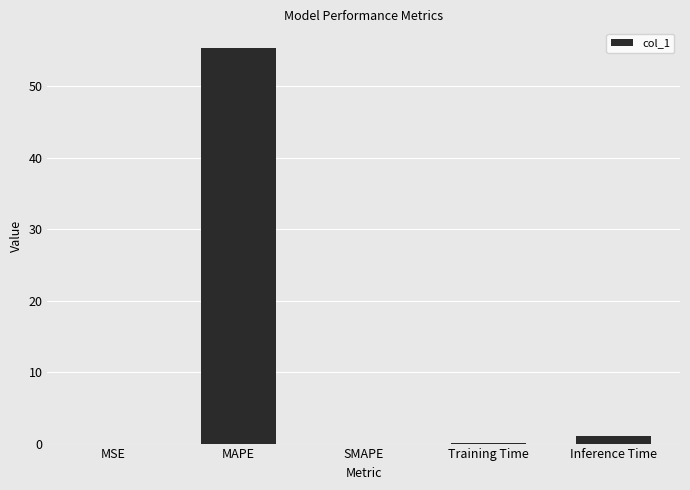

What is the greatest value displayed?

55.4